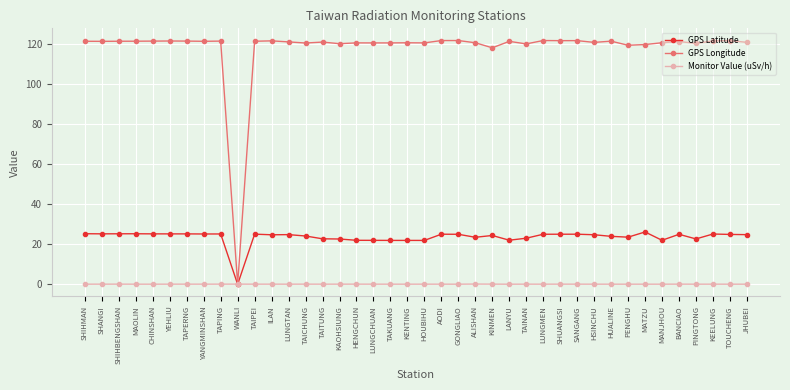

What is the label of the 7th point from the left?

TAPERNG